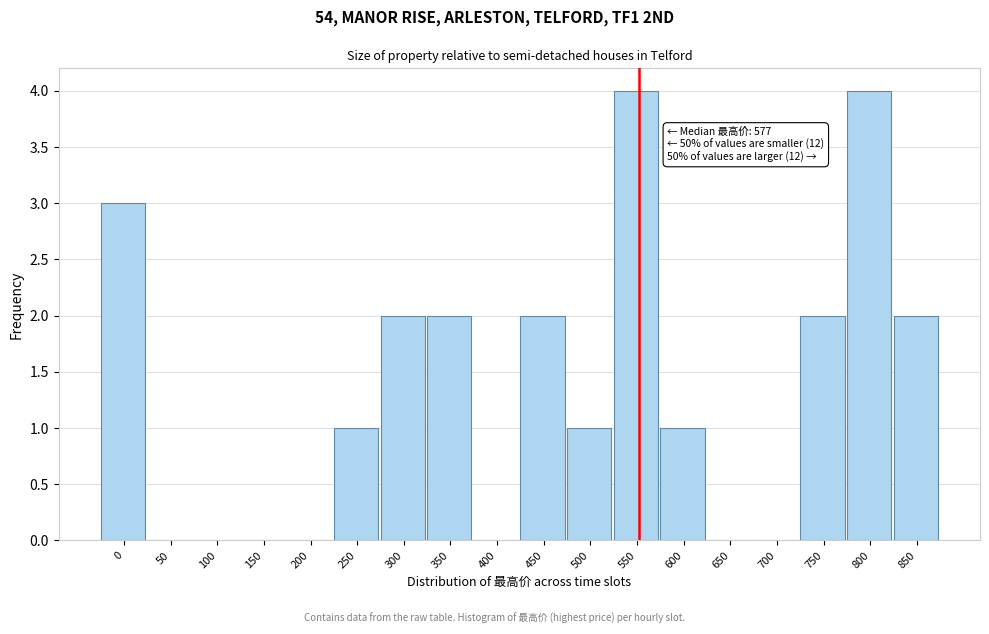

Reading left to right, extract all data points from this chart.

0=3	50=0	100=0	150=0	200=0	250=1	300=2	350=2	400=0	450=2	500=1	550=4	600=1	650=0	700=0	750=2	800=4	850=2